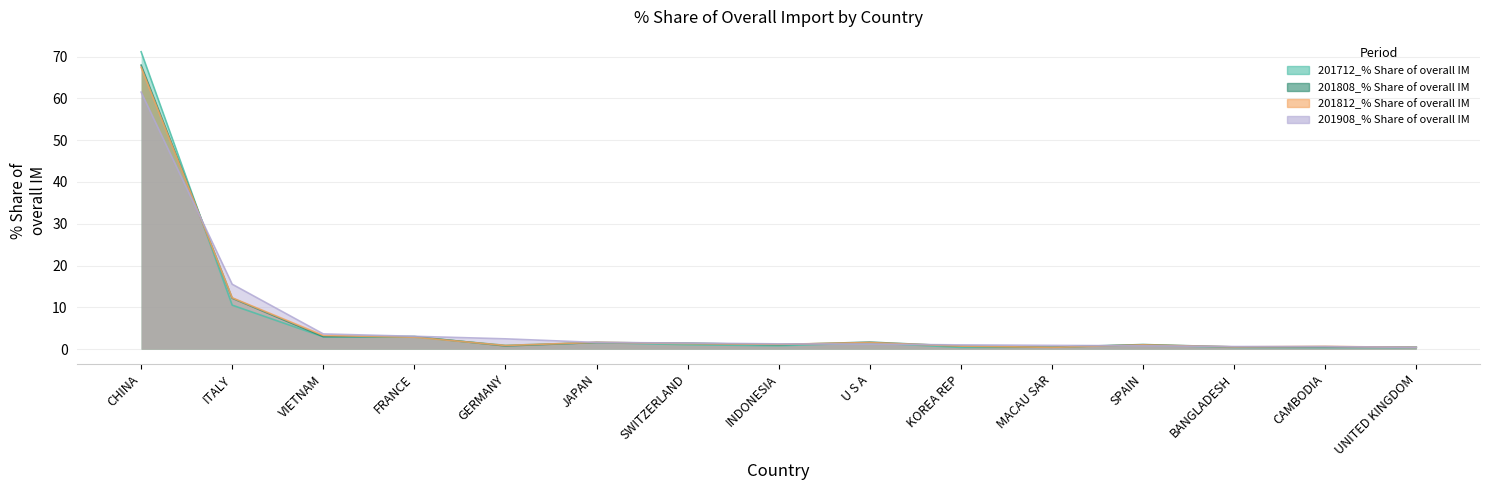

Reading right to left, what are all the values shown in this chart?

201712_% Share of overall IM: 0.4	0.4	0.4	1.0	0.5	0.4	1.5	0.8	1.1	1.6	0.9	2.9	2.9	10.5	71.2
201808_% Share of overall IM: 0.5	0.6	0.5	1.1	0.5	0.7	1.7	1.1	1.4	1.6	0.8	3.0	3.0	12.2	68.0
201812_% Share of overall IM: 0.4	0.7	0.5	1.0	0.4	0.7	1.6	1.2	1.3	1.6	0.9	2.9	3.3	12.3	67.4
201908_% Share of overall IM: 0.4	0.6	0.6	0.8	0.9	1.0	1.2	1.3	1.5	1.6	2.5	3.1	3.6	15.5	61.5